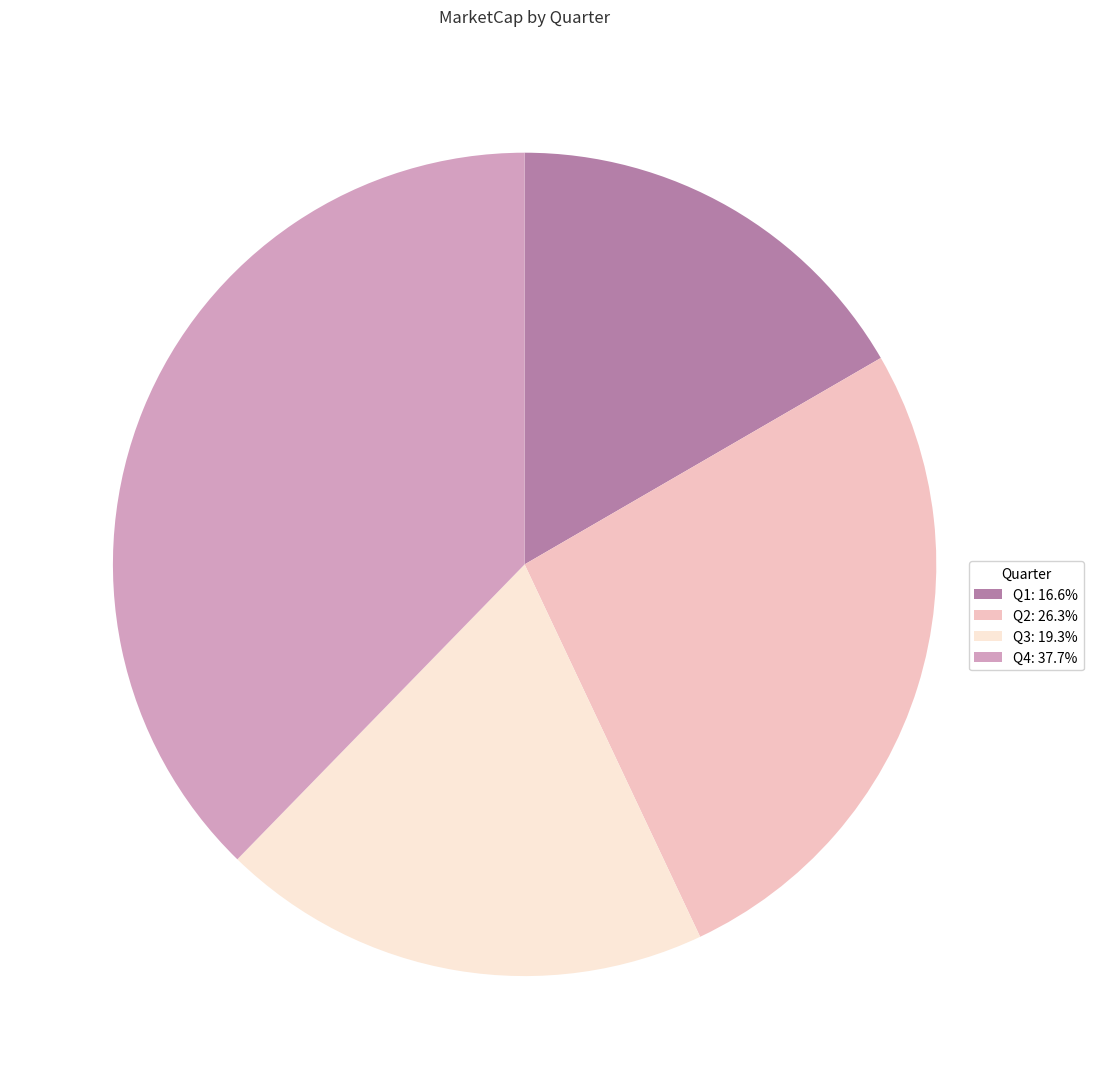

What is the largest slice in the pie chart?

Q4